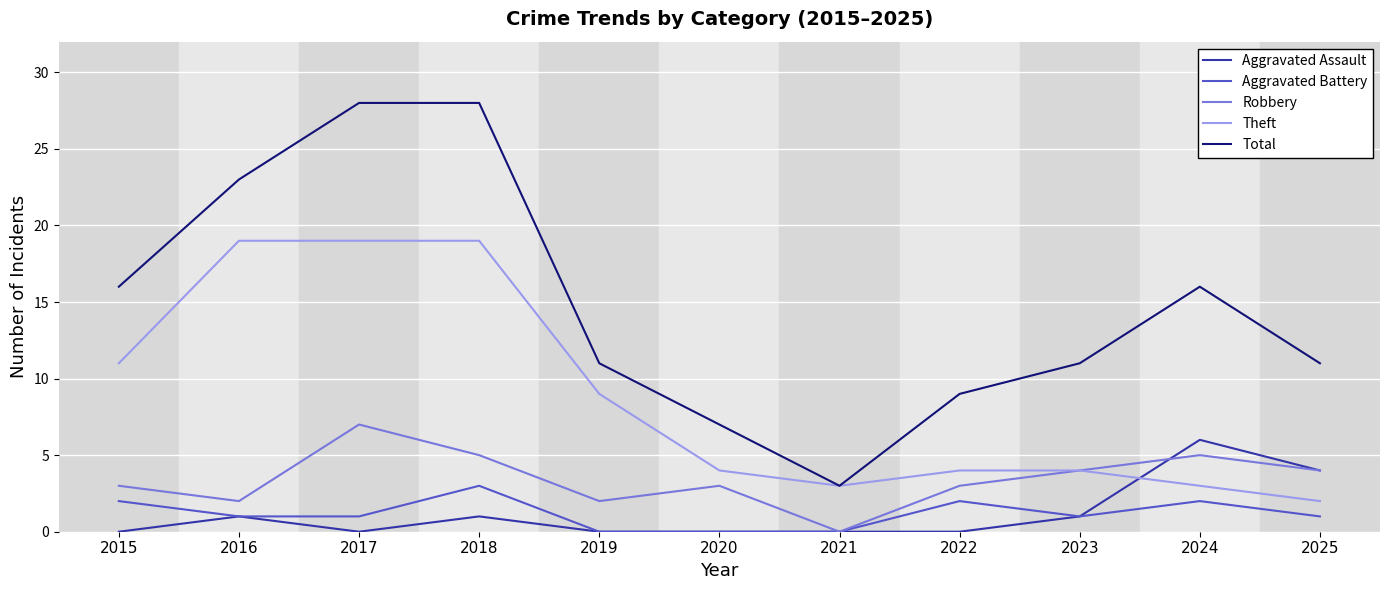

Which series has the largest range (max minus min)?

Total